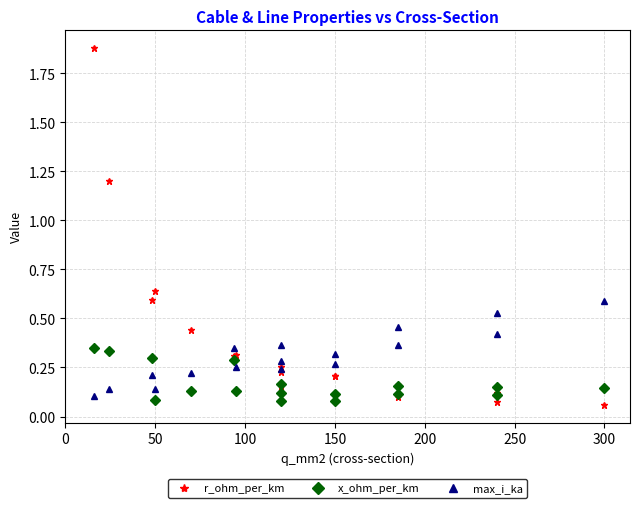

What is the sum of all r_ohm_per_km values?

6.9